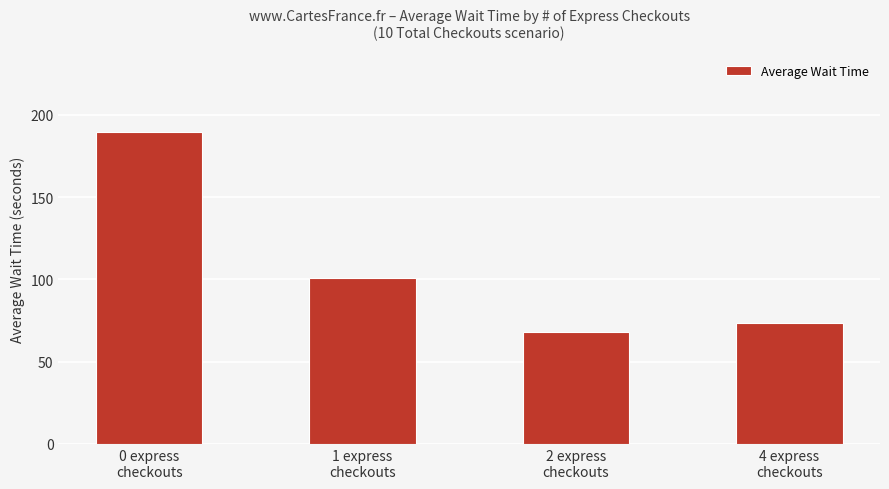

Rank the categories by value from lowest to highest.

2 express
checkouts, 4 express
checkouts, 1 express
checkouts, 0 express
checkouts